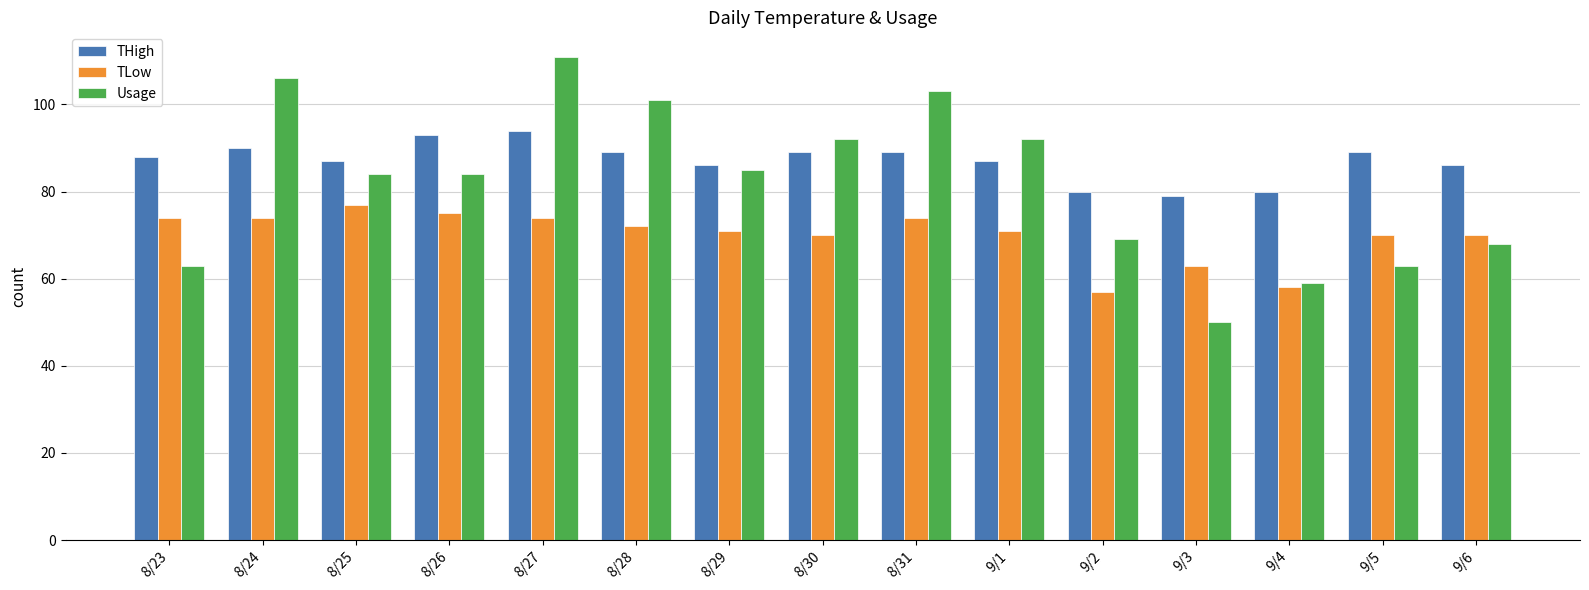

Which series changed the most between 8/30 and 9/4?

Usage